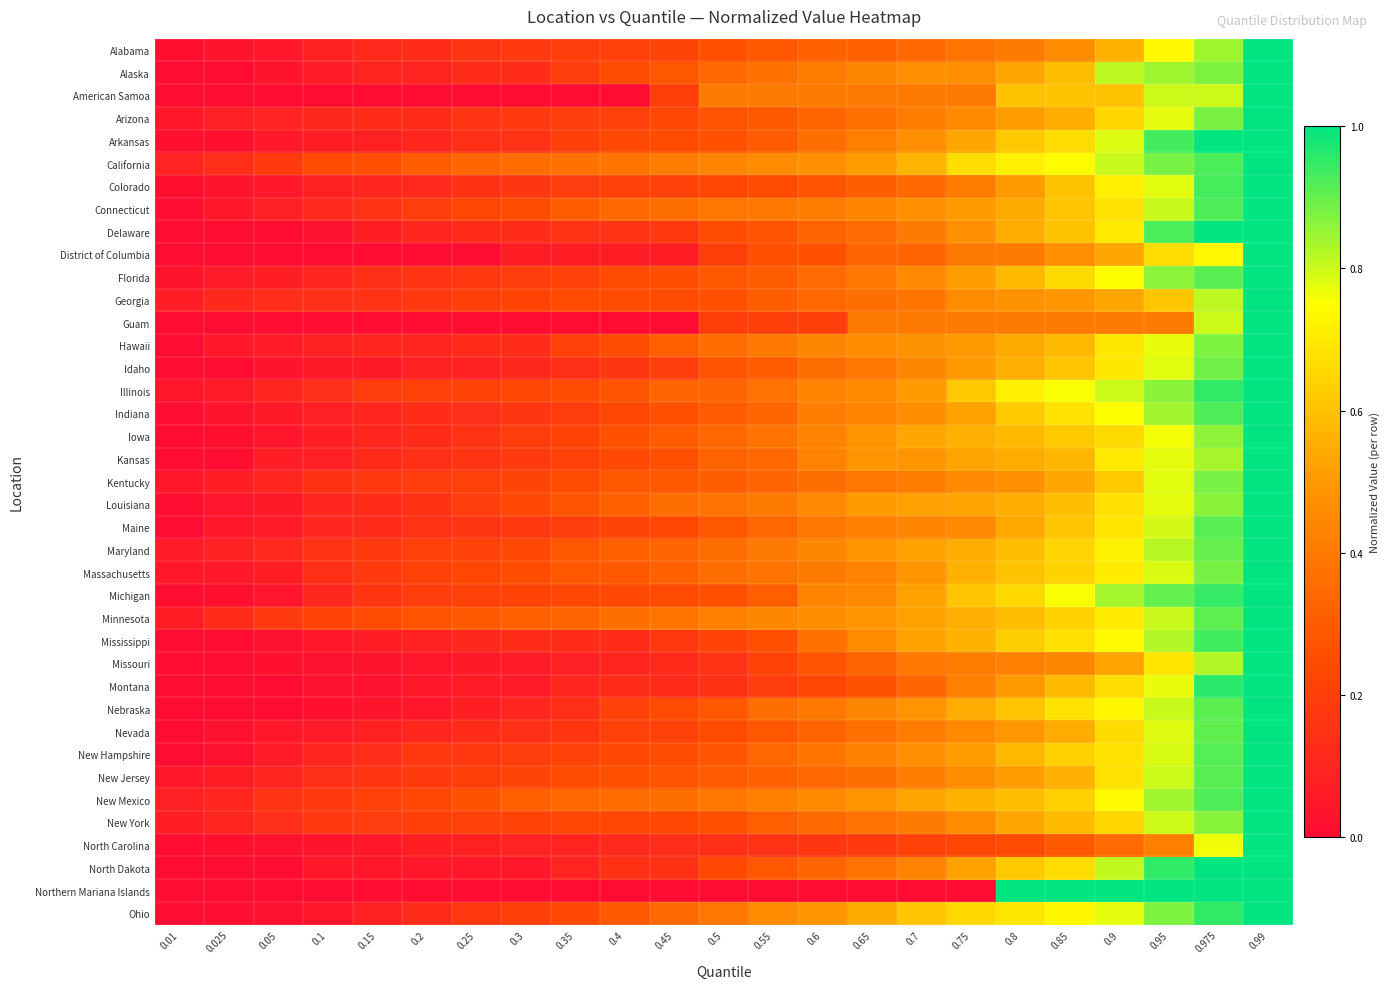

At how many categories does at least one series exceed 0?

23